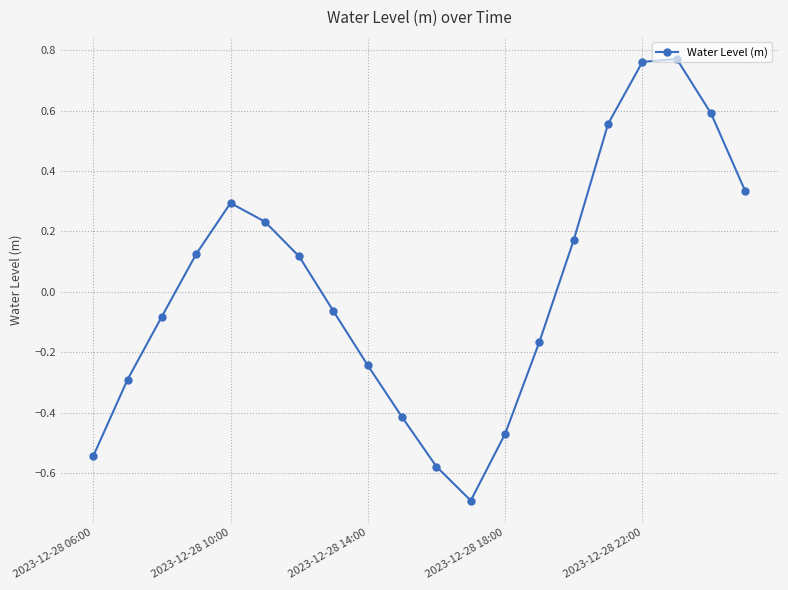

What is the difference between the maximum and second lowest values?

1.3